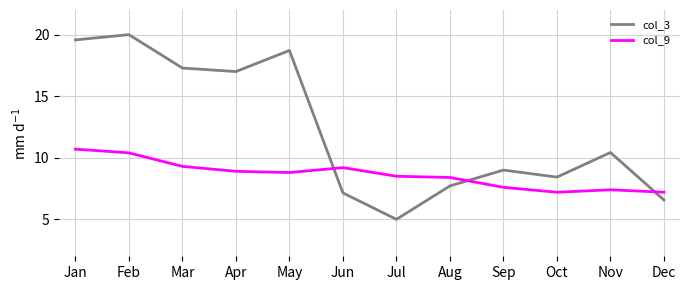

List the series in order of their peak value, highest first.

col_3, col_9